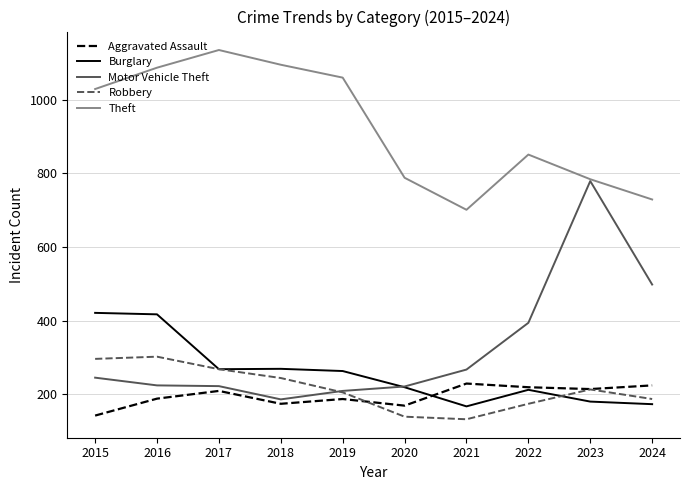

Which series changed the most between 2020 and 2022?

Motor Vehicle Theft